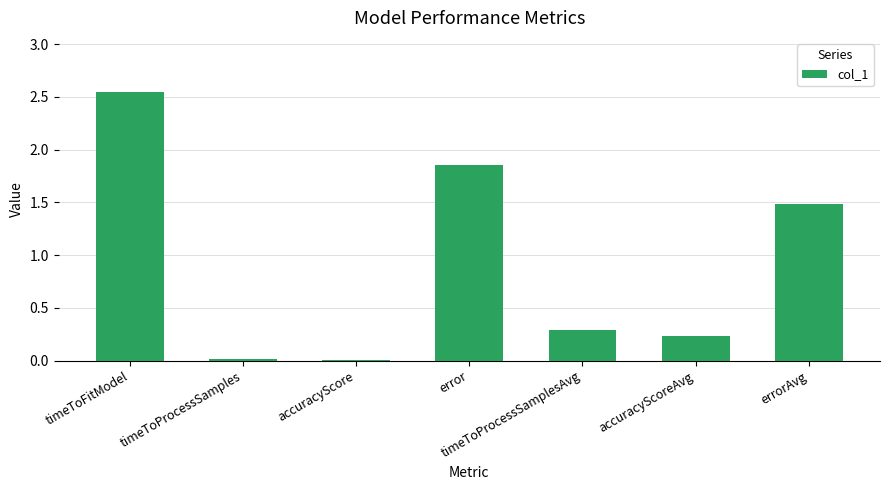

Are the bars horizontal?

No